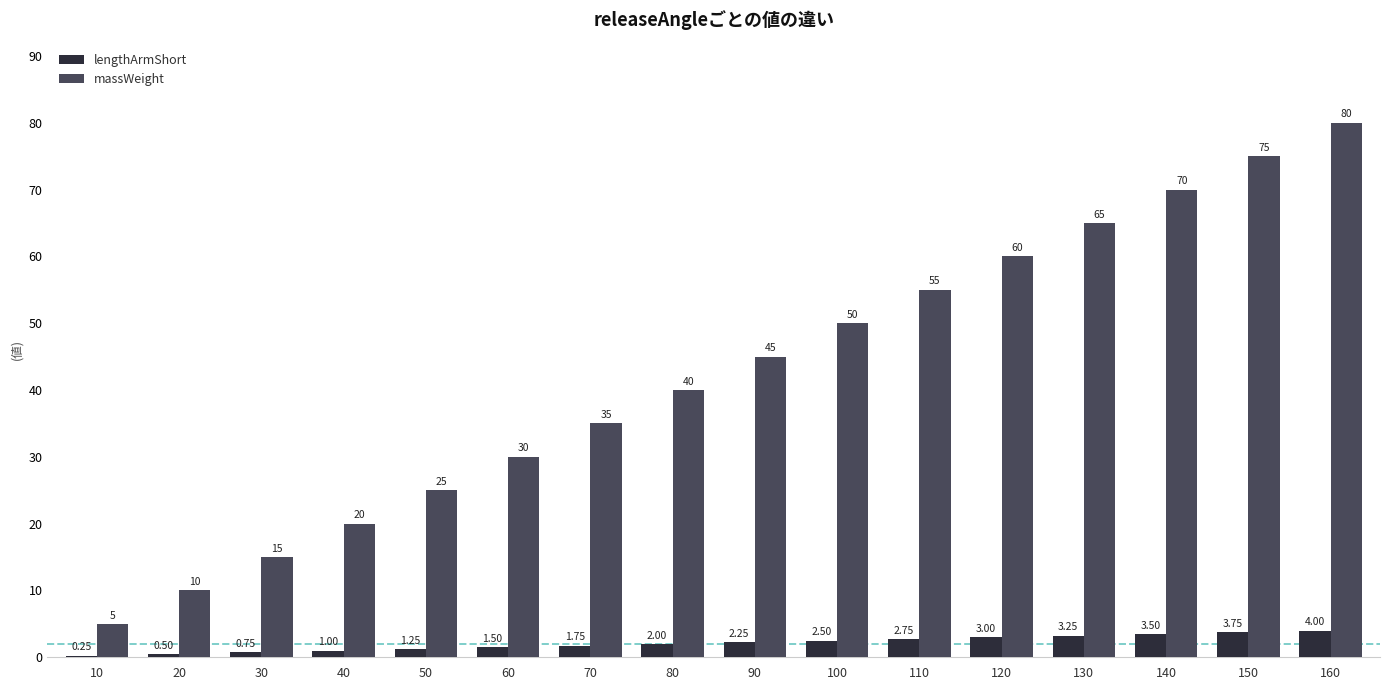

Are the bars horizontal?

No